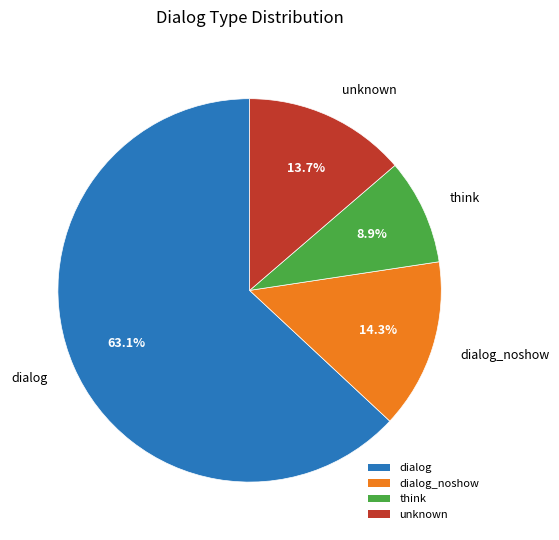

What is the total percentage of think and dialog_noshow?

23.2%